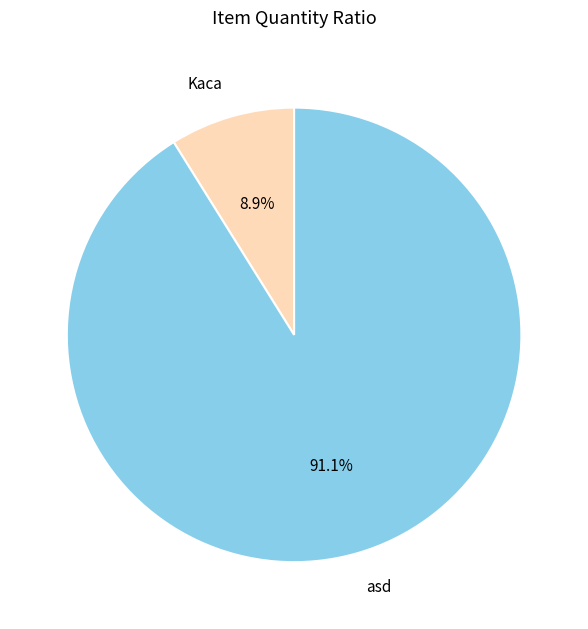

What percentage is the Kaca slice, to the nearest percent?

9%